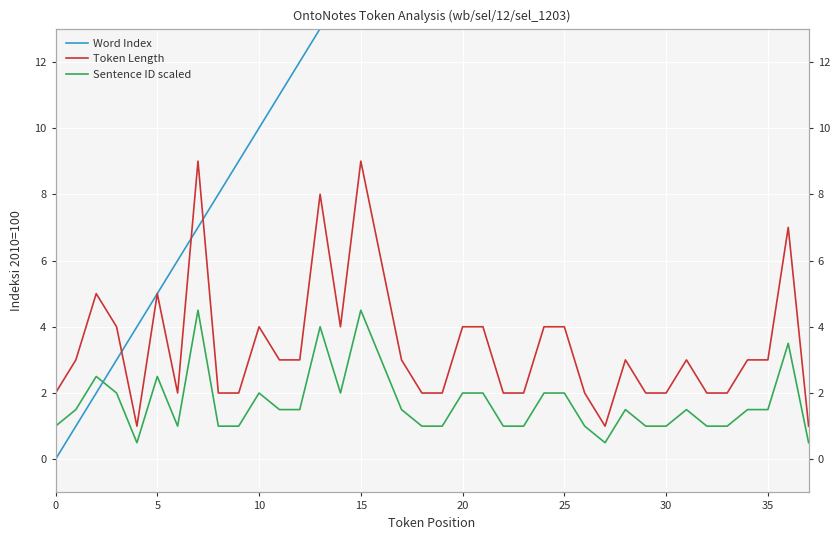

Where does the Word Index series first go above 19?

20